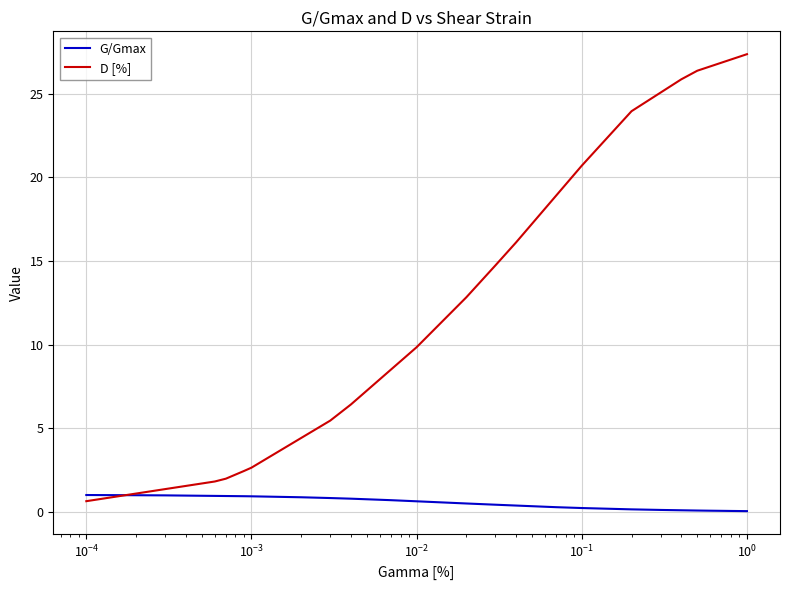

What is the average value of the G/Gmax series?

0.5